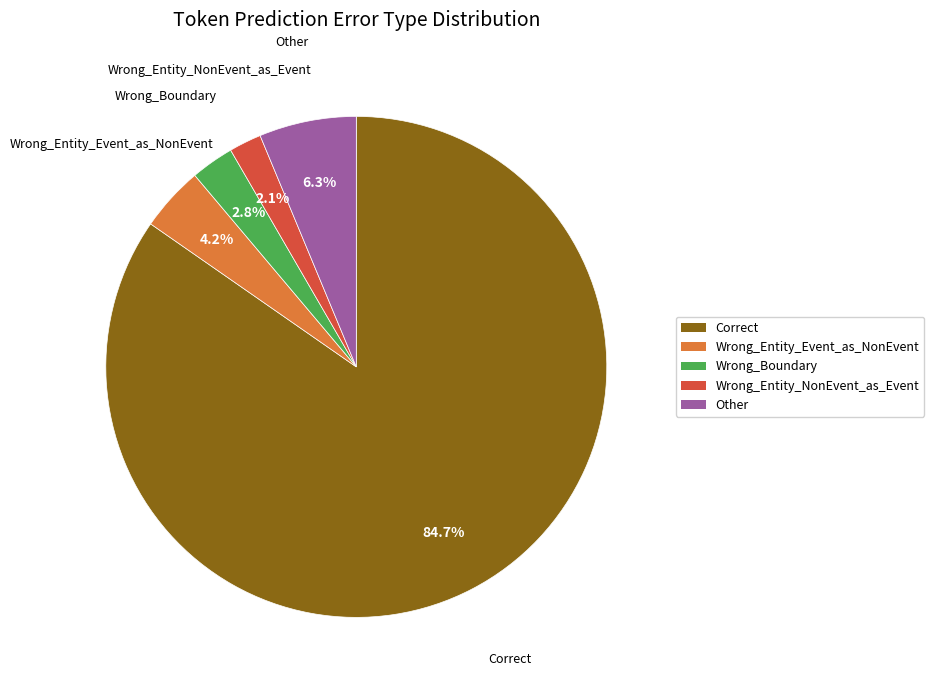

Rank the categories by value from highest to lowest.

Correct, Other, Wrong_Entity_Event_as_NonEvent, Wrong_Boundary, Wrong_Entity_NonEvent_as_Event